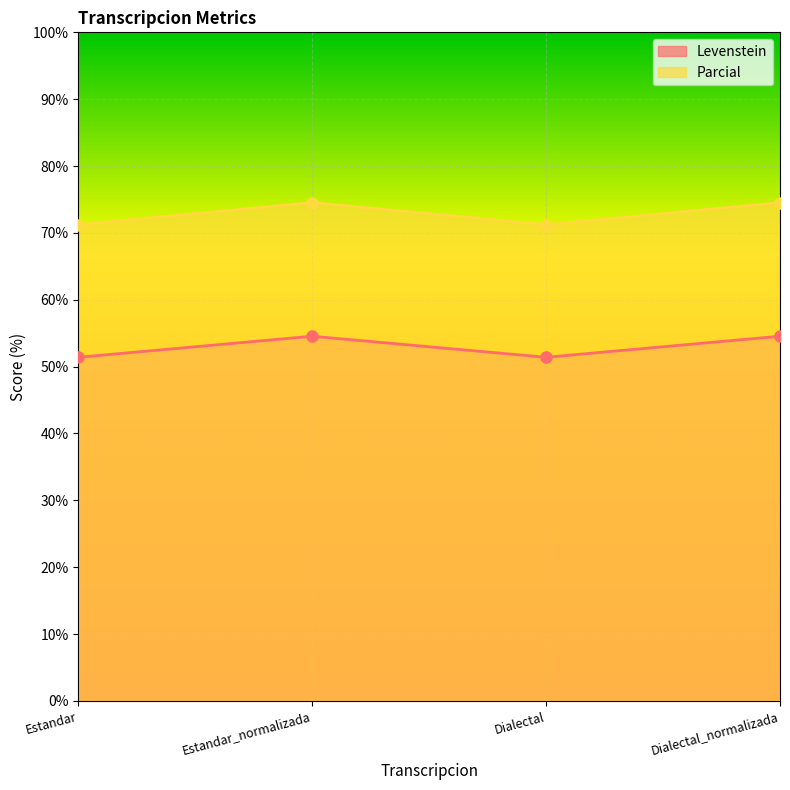

Where is Levenstein nearest to the value 52?

Estandar